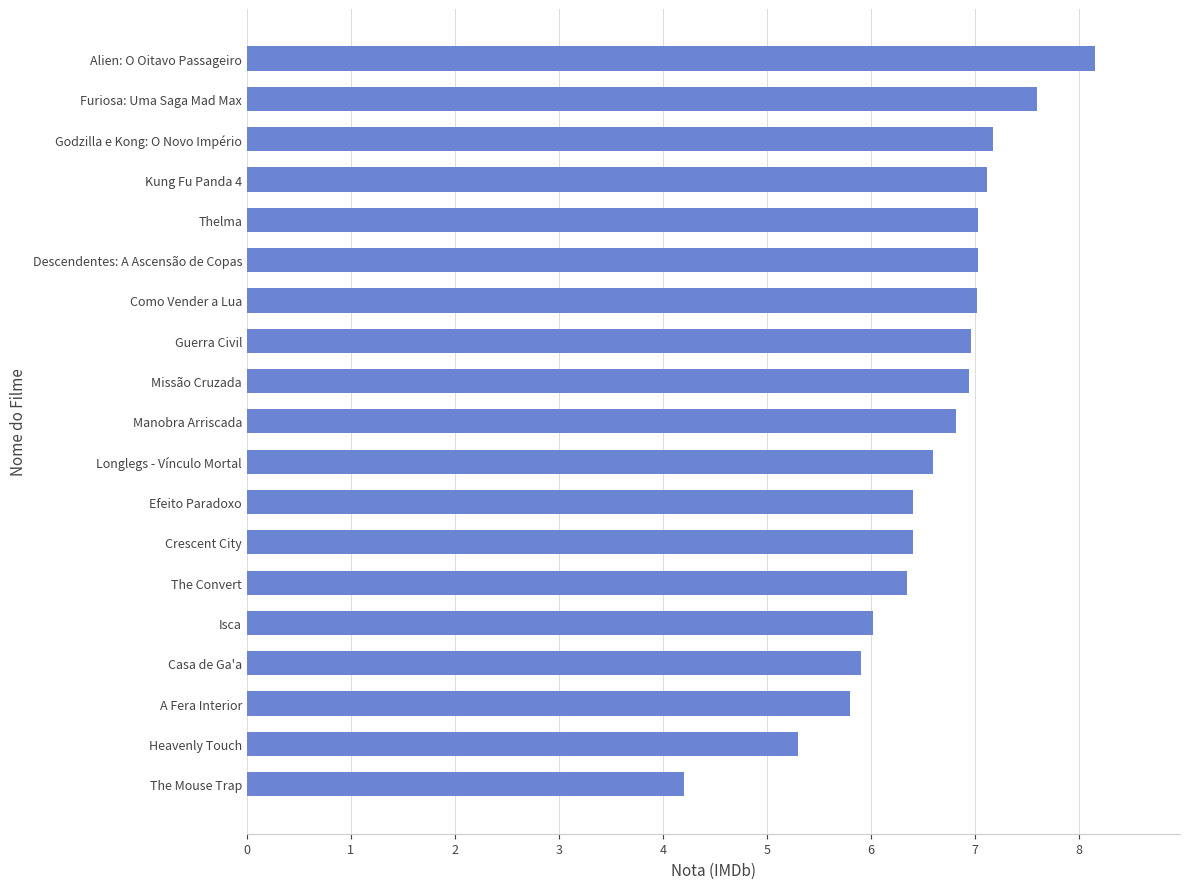

Between Efeito Paradoxo and Heavenly Touch, which is larger?

Efeito Paradoxo